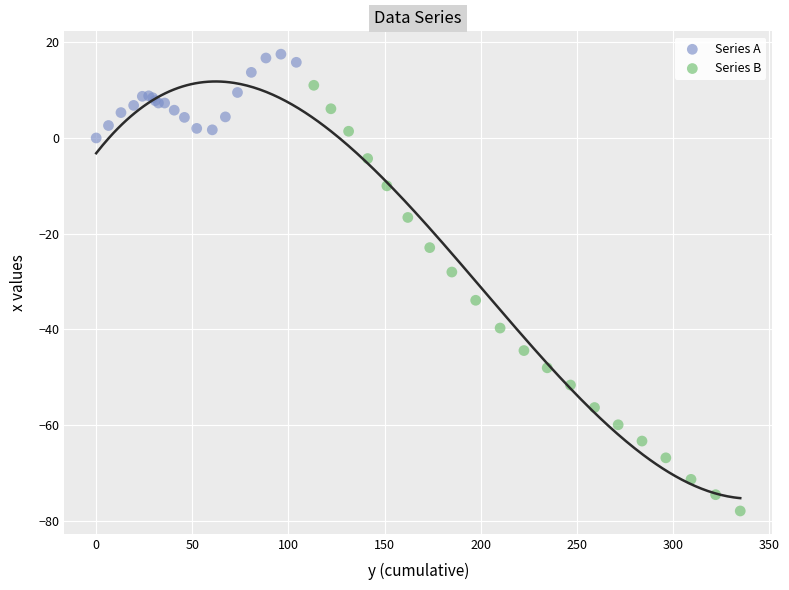

Which series contains the highest Y value?

Series A